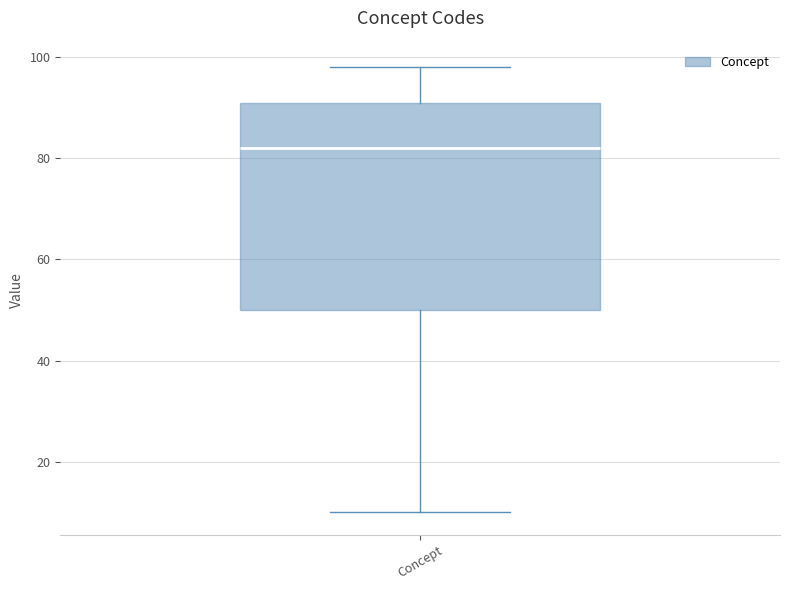

Transcribe this box plot: give where the median line is, the range the box spans, and where the two whiskers end, as read against the y-axis. The values are not printed on the chart, so give them approximately, as read against the axis.

median 82, box 50 to 92, whiskers 10 to 98